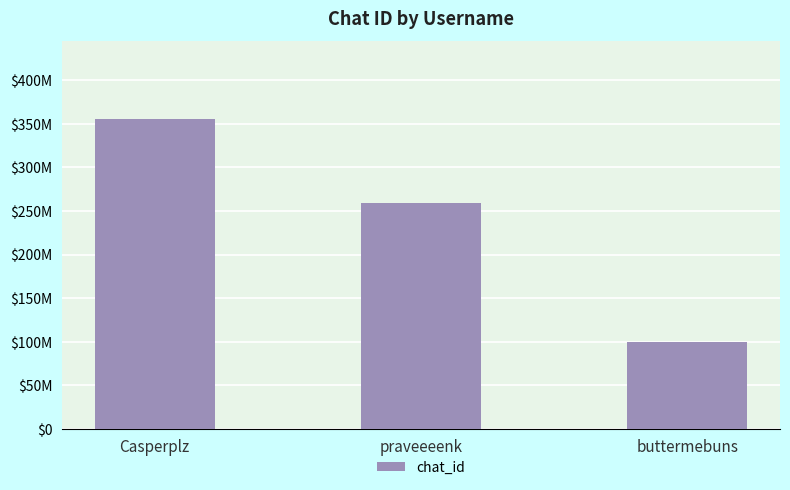

Are the bars grouped side by side (vs. stacked)?

No